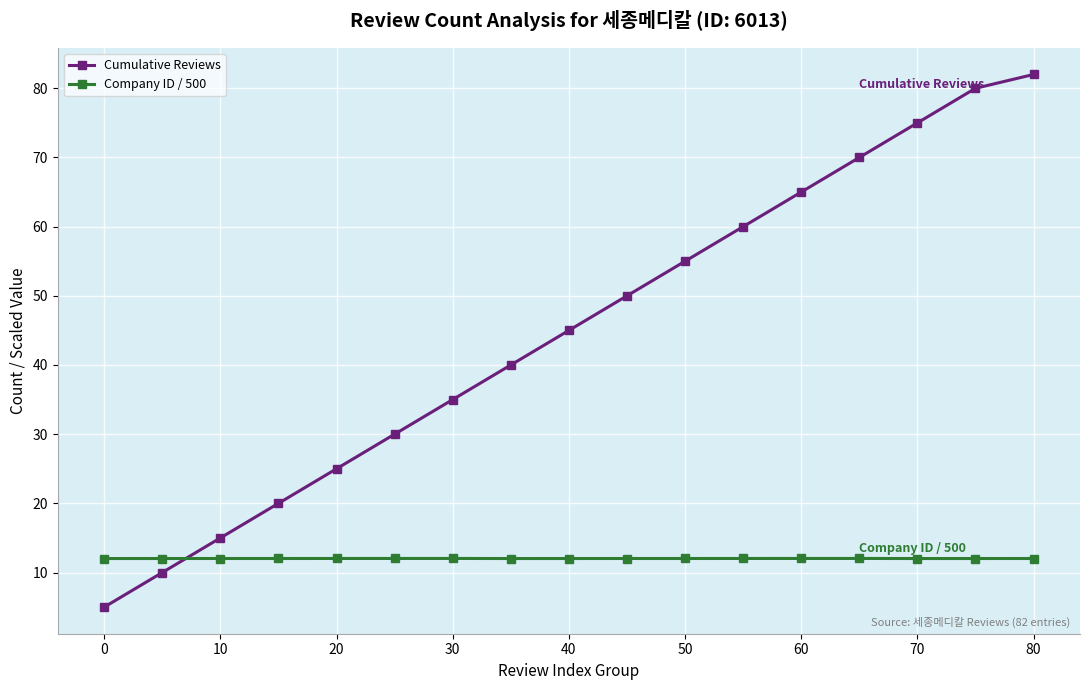

What is the lowest value of the Company ID / 500 series?

12.0